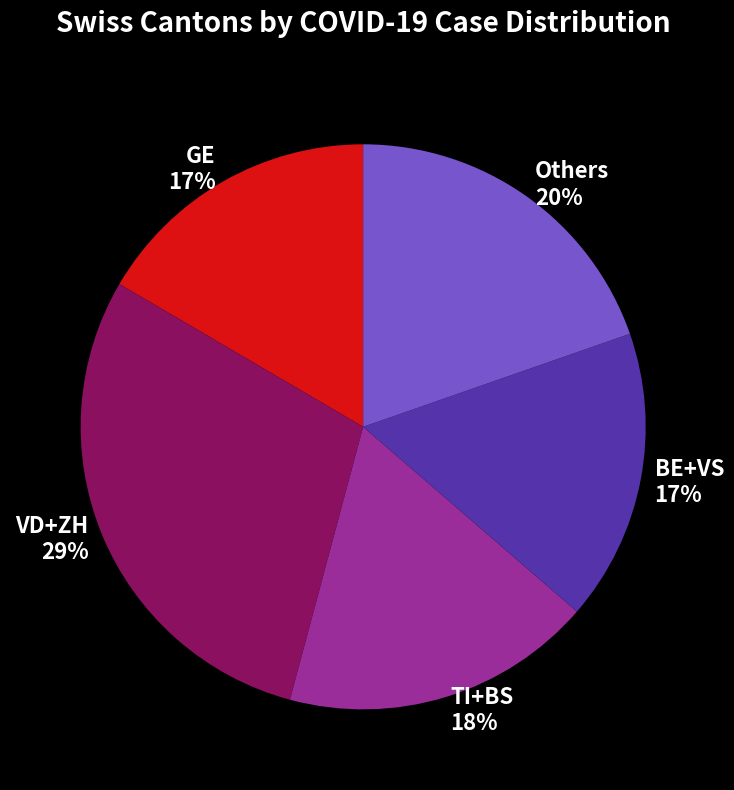

Is it true that BE+VS is 6% of the pie?

False